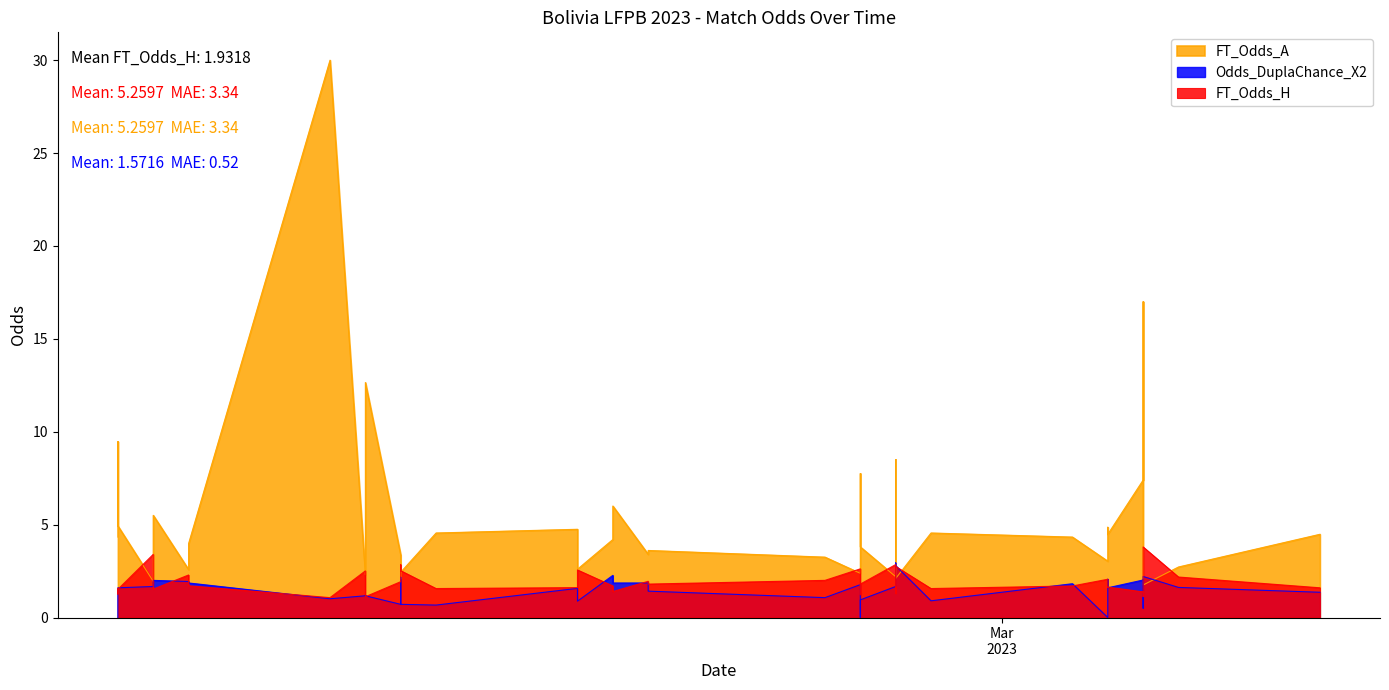

True or false: FT_Odds_A and Odds_DuplaChance_X2 intersect in this chart.

True